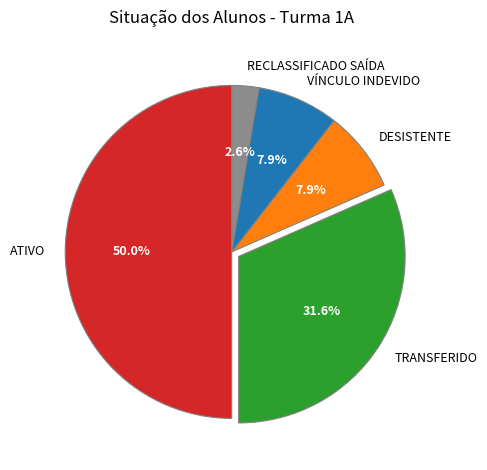

How many slices are in this pie chart?

5